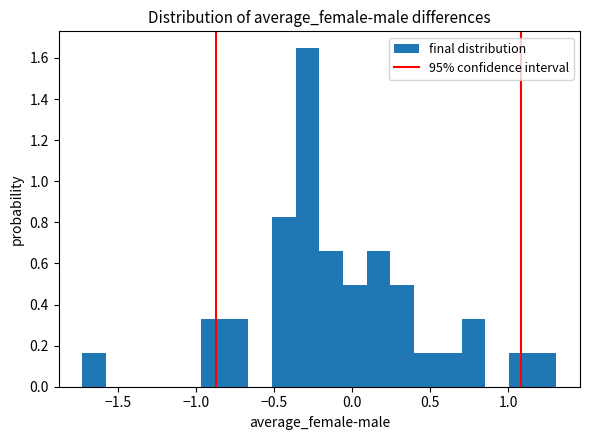

Read against the x-axis, roughly where is the centre of the tallest bar?

-0.30